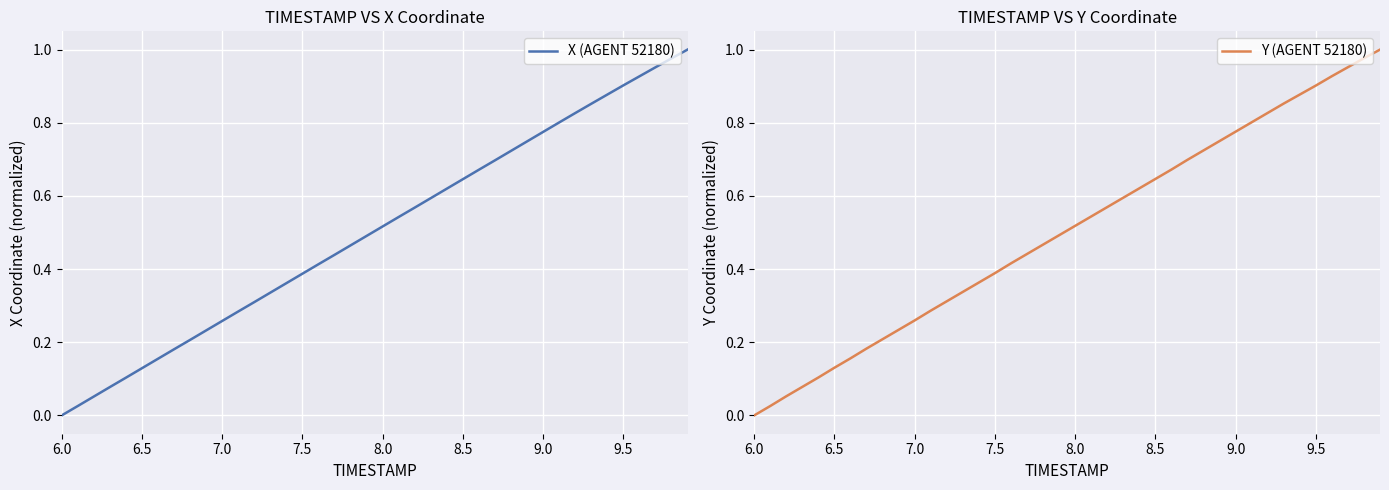

Which category has the lowest value in the X (AGENT 52180) series?

6.0